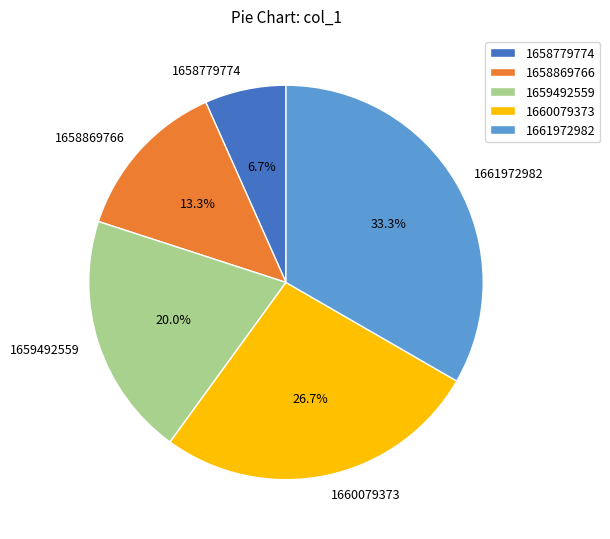

To the nearest percent, what is the difference between the 1660079373 and 1658869766 slice percentages?

13%